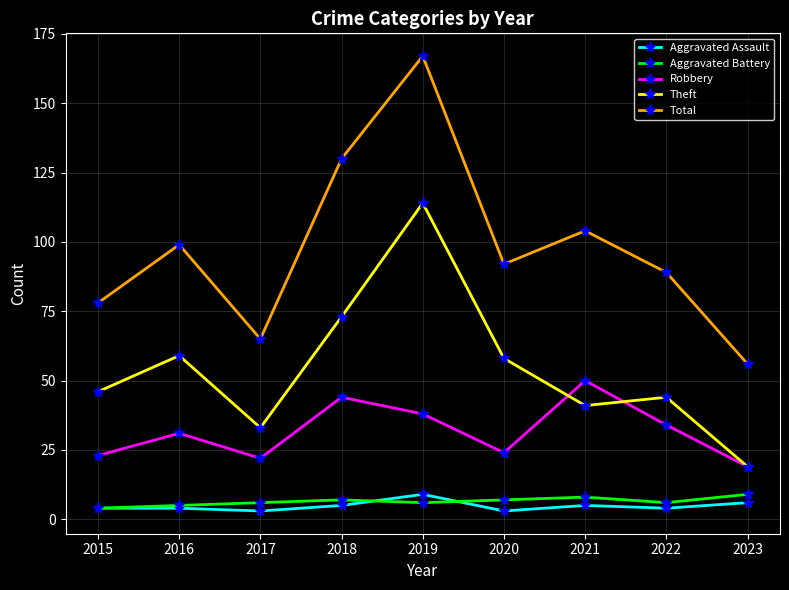

True or false: Total and Theft intersect in this chart.

False